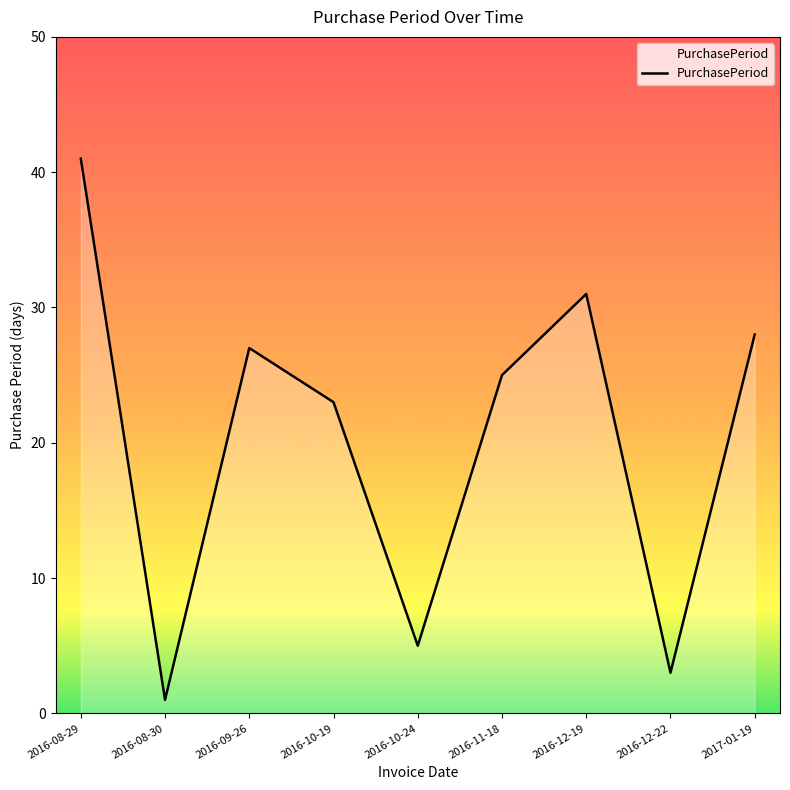

What is the sum of the values at 2016-10-19 and 2016-08-30?

24